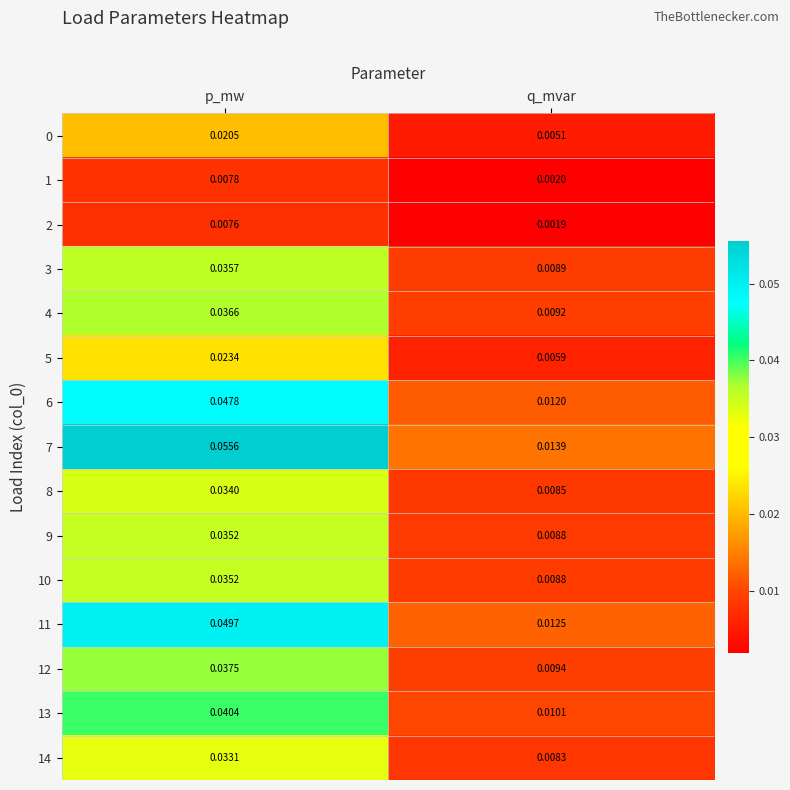

At how many categories does at least one series exceed 0?

2